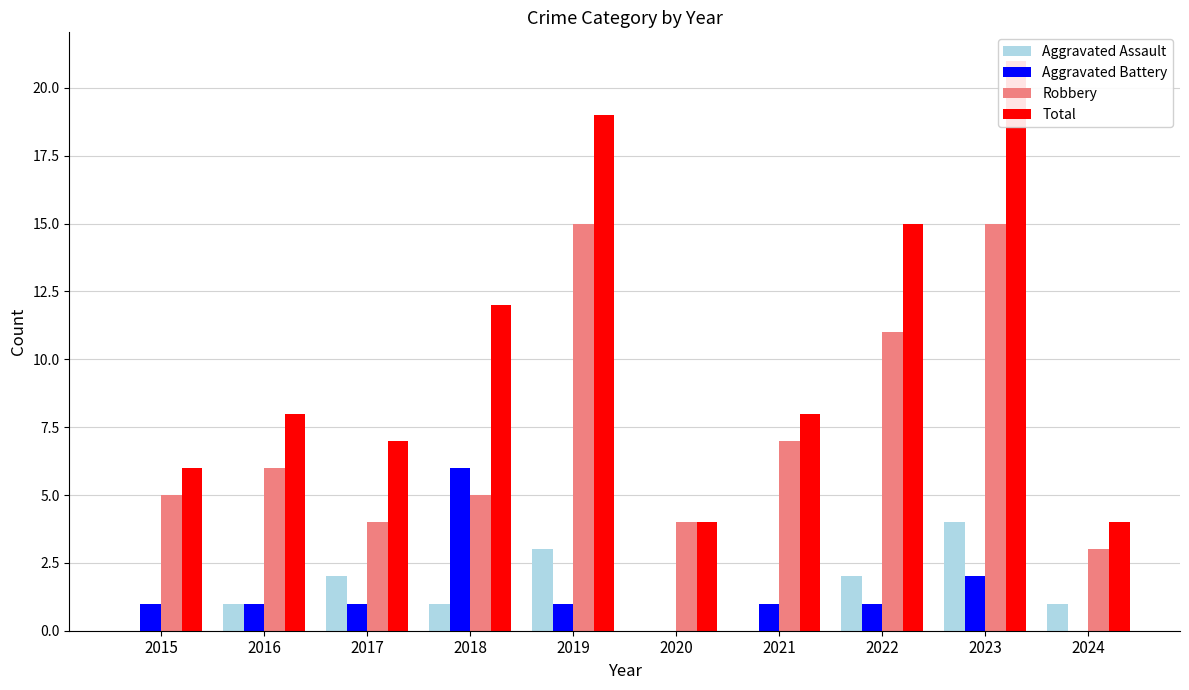

Rank the series at 2015 from lowest to highest value.

Aggravated Assault, Aggravated Battery, Robbery, Total